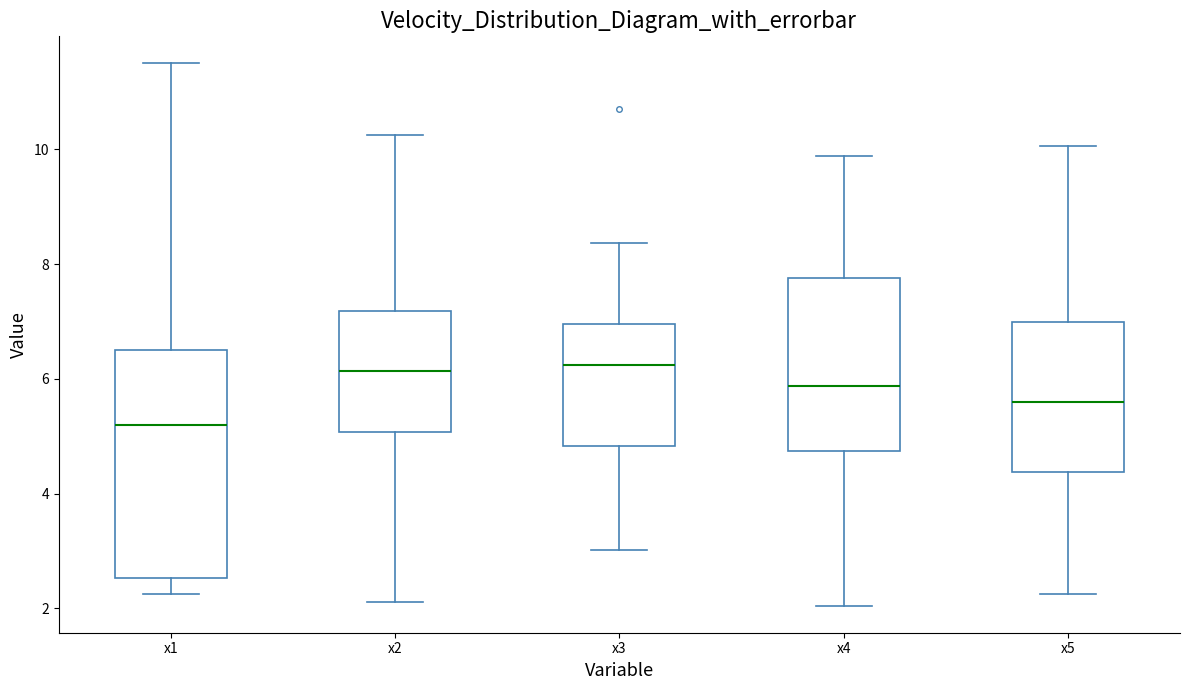

Reading left to right, transcribe this box plot: for each box, give where its median line is, the range the box spans, and where its two whiskers end, as read against the y-axis. The values are not printed on the chart, so give them approximately, as read against the axis.

x1: median 5.2, box 2.6 to 6.6, whiskers 2.2 to 11.4
x2: median 6.2, box 5.0 to 7.2, whiskers 2.2 to 10.2
x3: median 6.2, box 4.8 to 7.0, whiskers 3.0 to 8.4
x4: median 5.8, box 4.8 to 7.8, whiskers 2.0 to 9.8
x5: median 5.6, box 4.4 to 7.0, whiskers 2.2 to 10.0